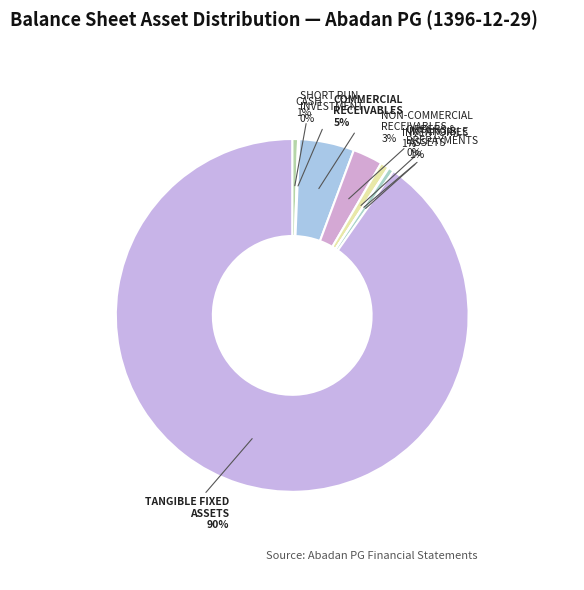

What is the majority slice?

TANGIBLE FIXED ASSETS